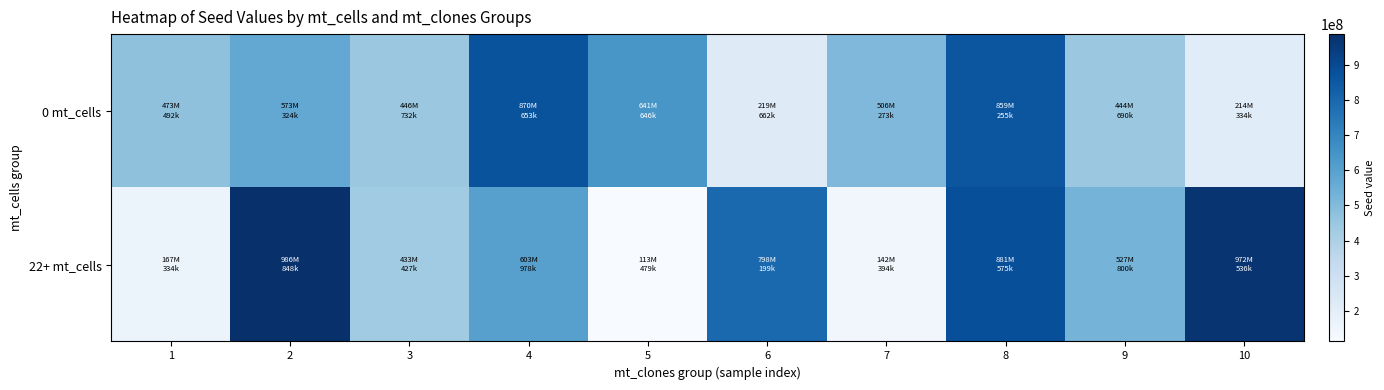

At which category is the sum across all series the highest?

8